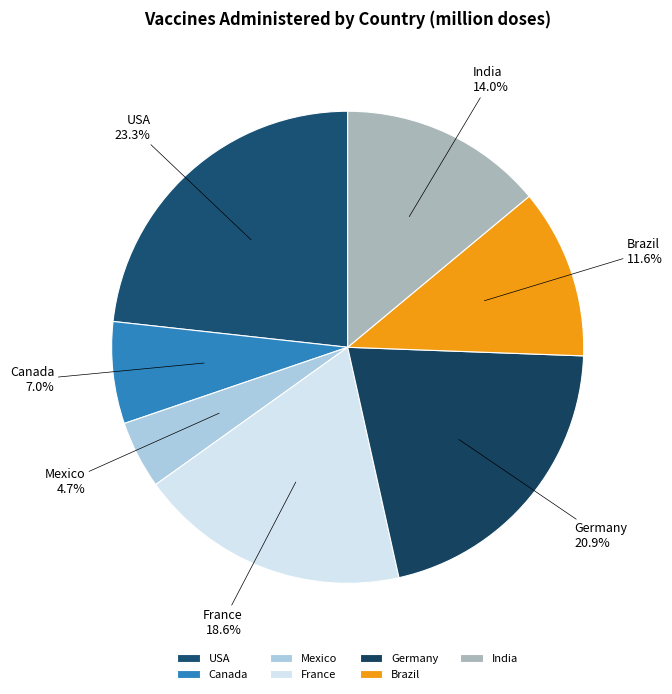

Does Mexico represent more than half of the total?

No